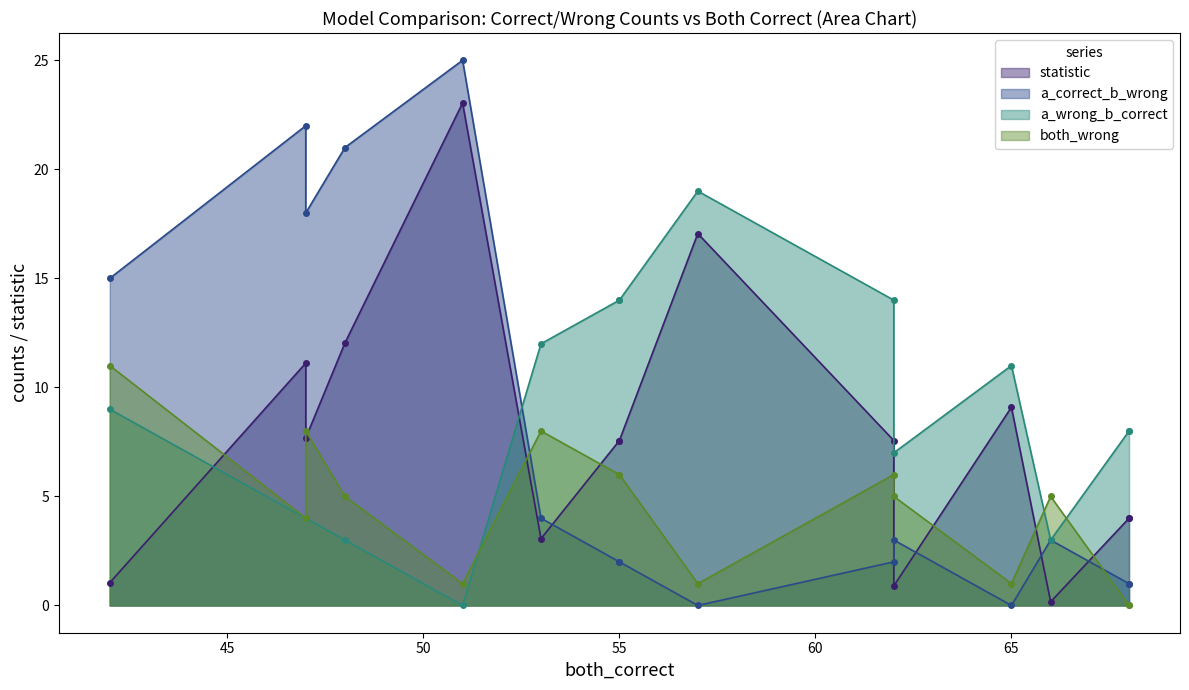

What is the minimum value for statistic?

0.2